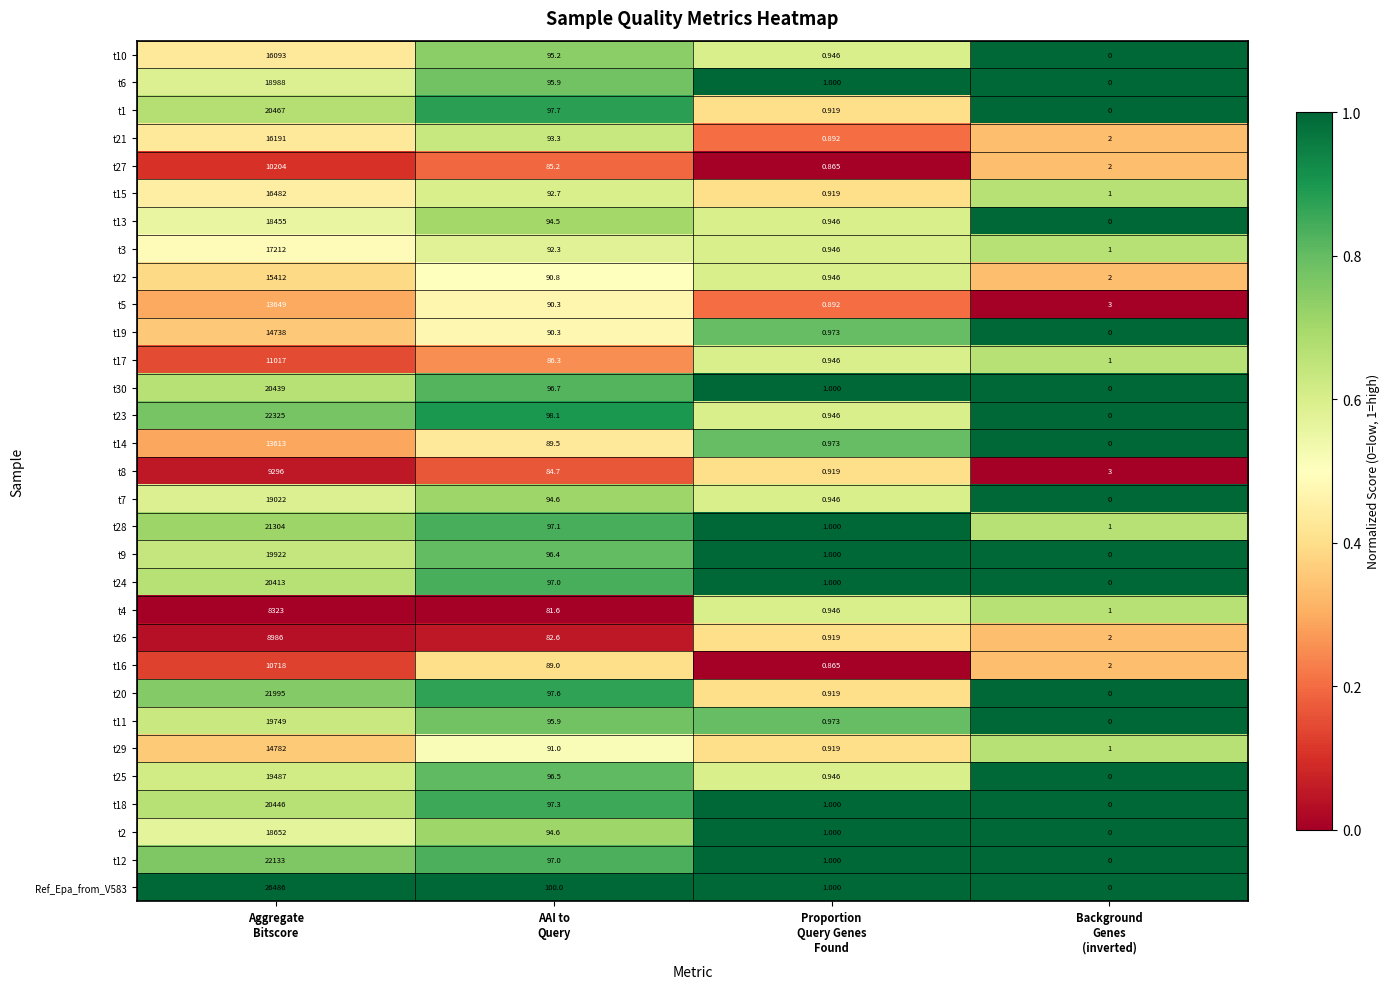

Count the number of data series in this chart.

31